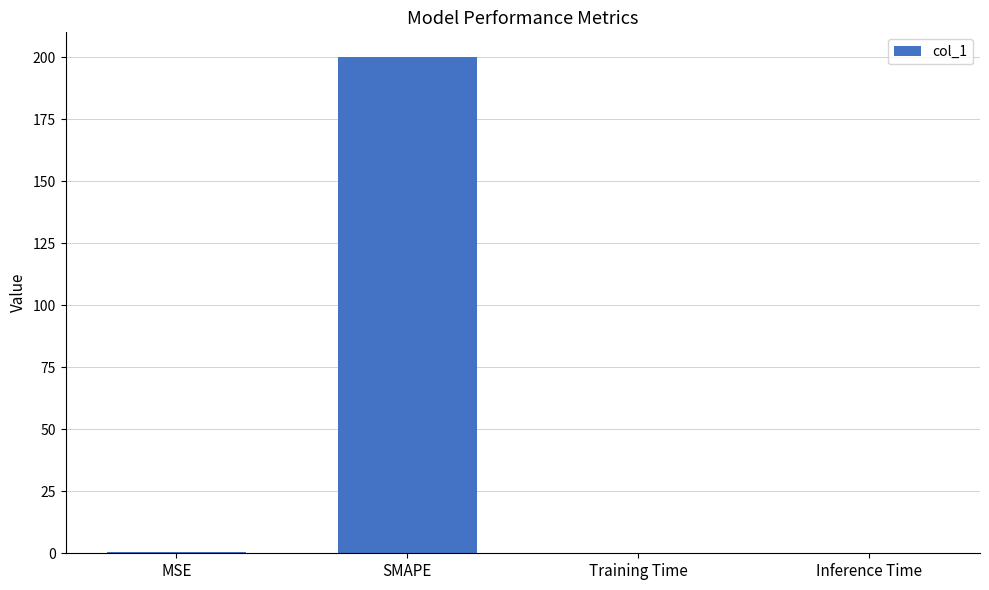

What is the maximum value shown in the chart?

200.0